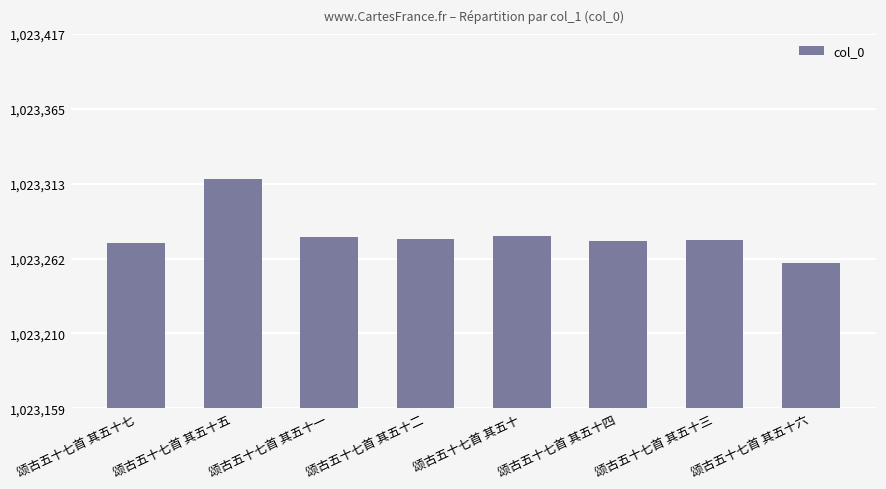

What is the difference between the maximum and minimum values?

58